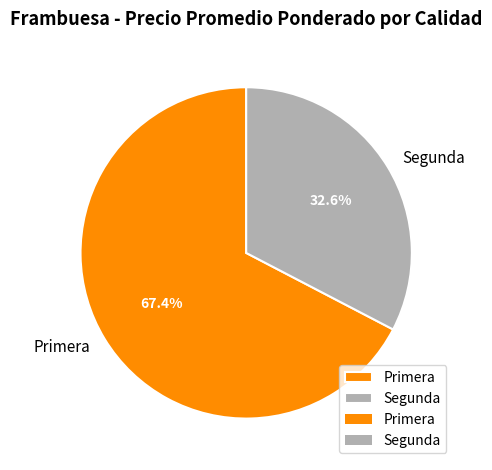

Which category has the smallest portion of the pie?

Segunda